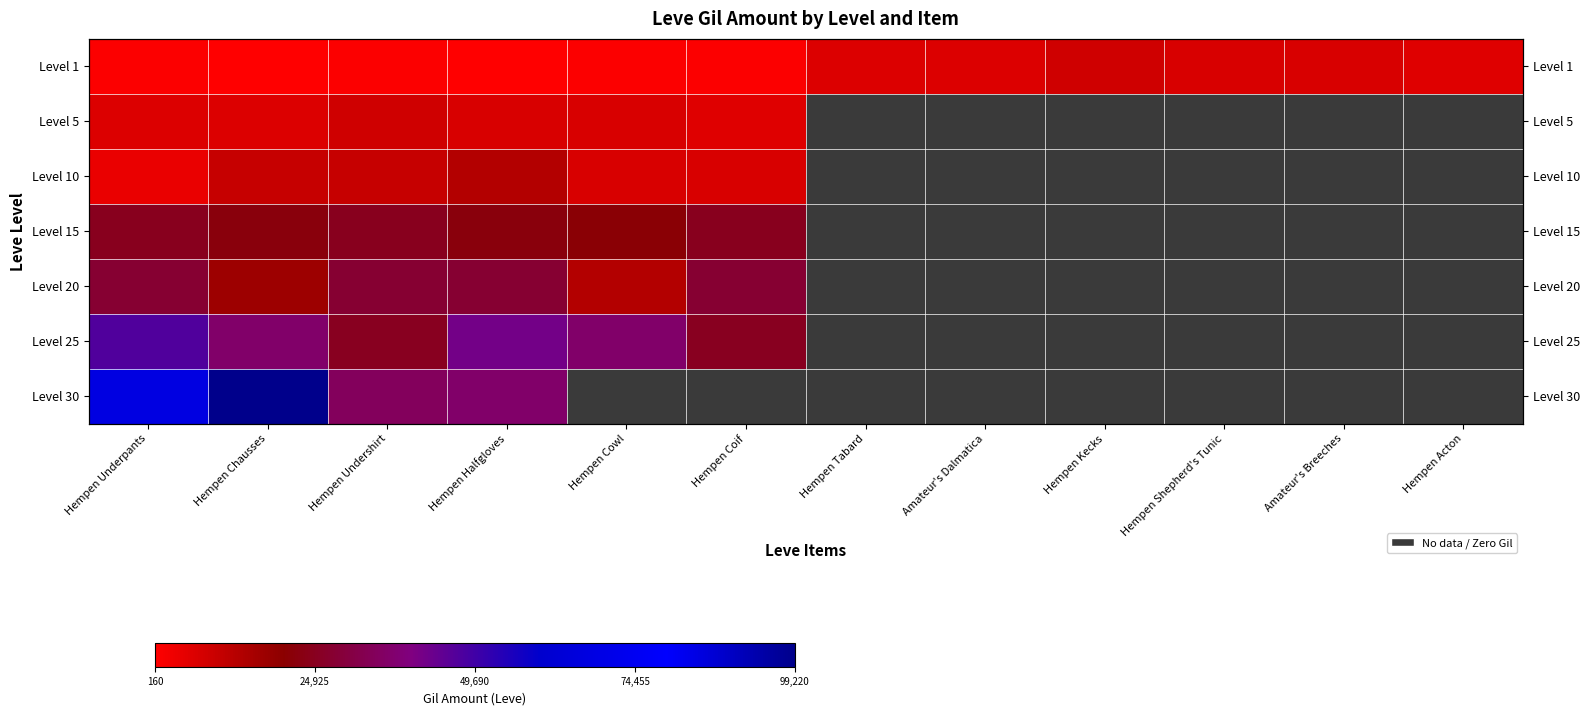

Rank the series by their maximum value, from highest to lowest.

Level 30, Level 25, Level 20, Level 15, Level 10, Level 1, Level 5